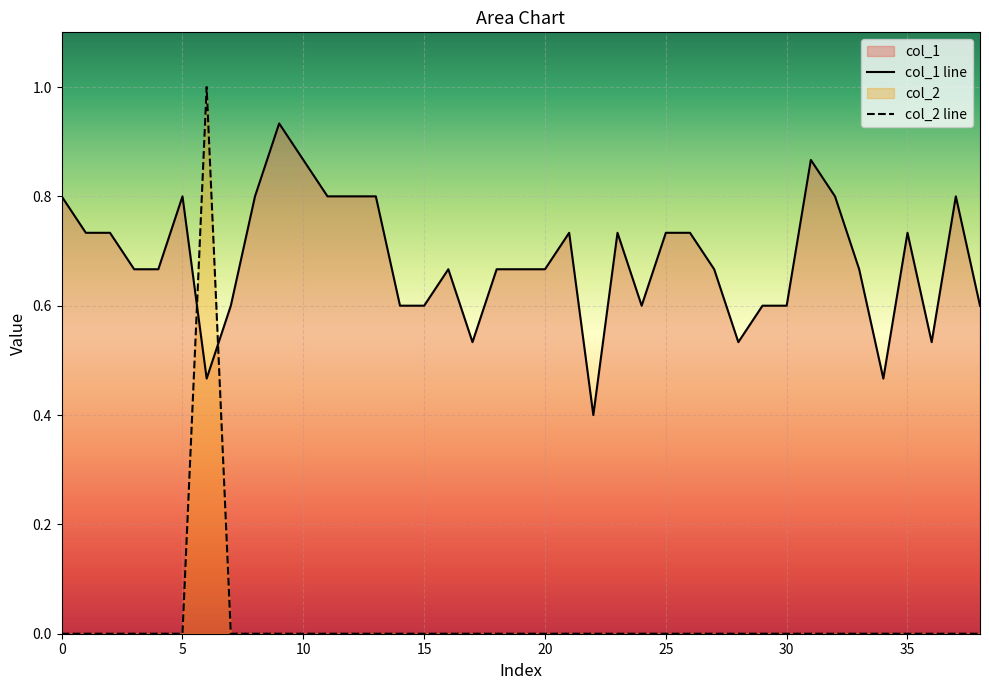

Which series ends up on top after the final intersection of col_1 line and col_2 line?

col_1 line